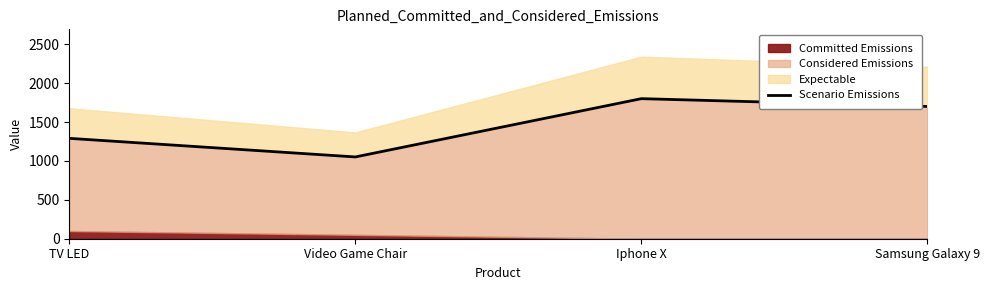

What is the change in value from TV LED to Iphone X?

+510